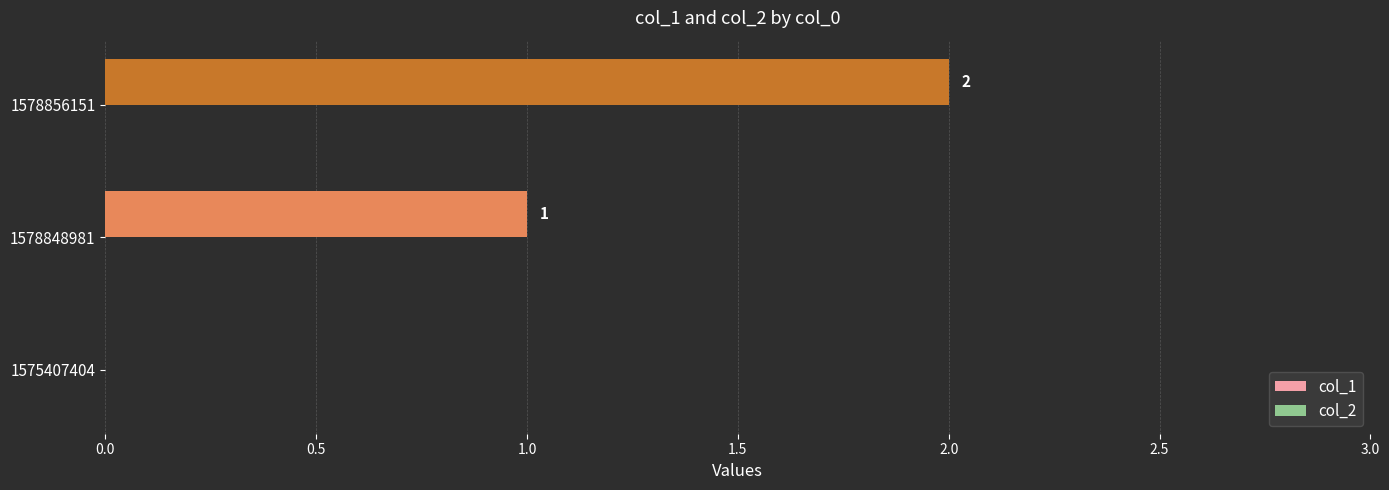

What is the sum of all values?

3